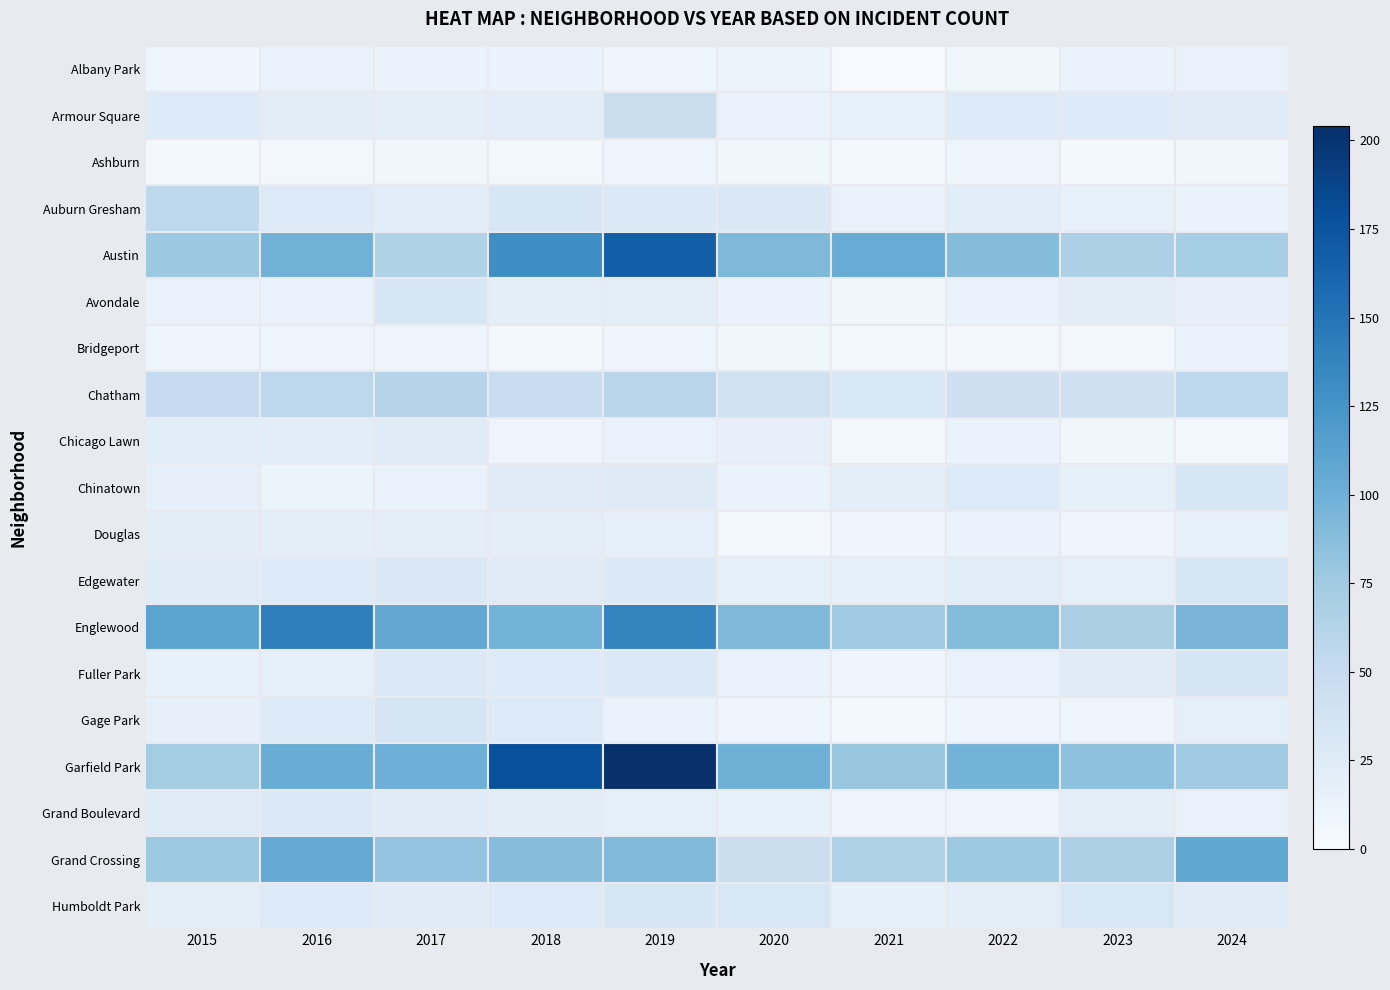

How many data points does each series have?

10